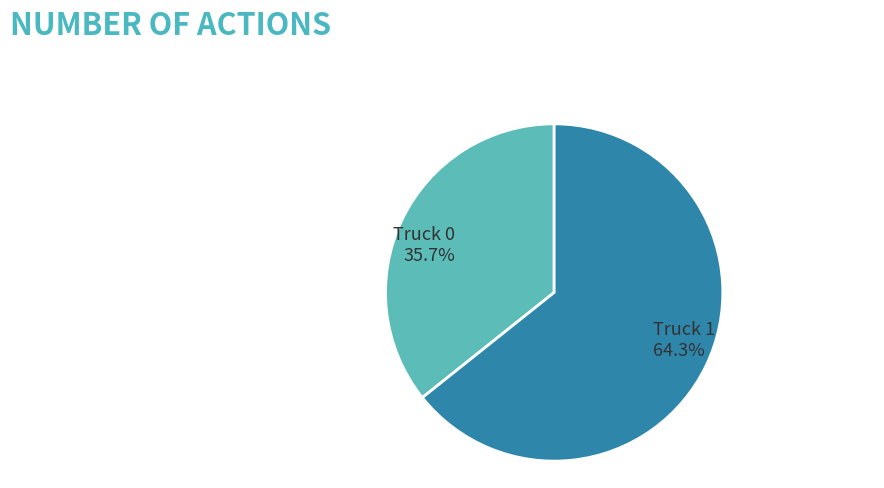

Does any single category account for the majority?

Yes